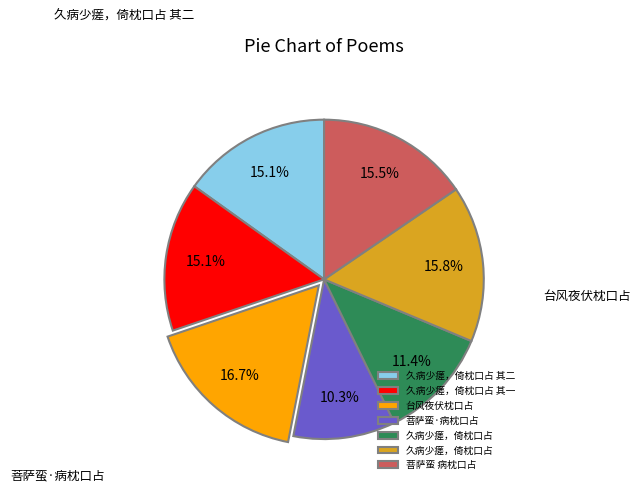

Is there any slice that represents more than half of the pie?

No